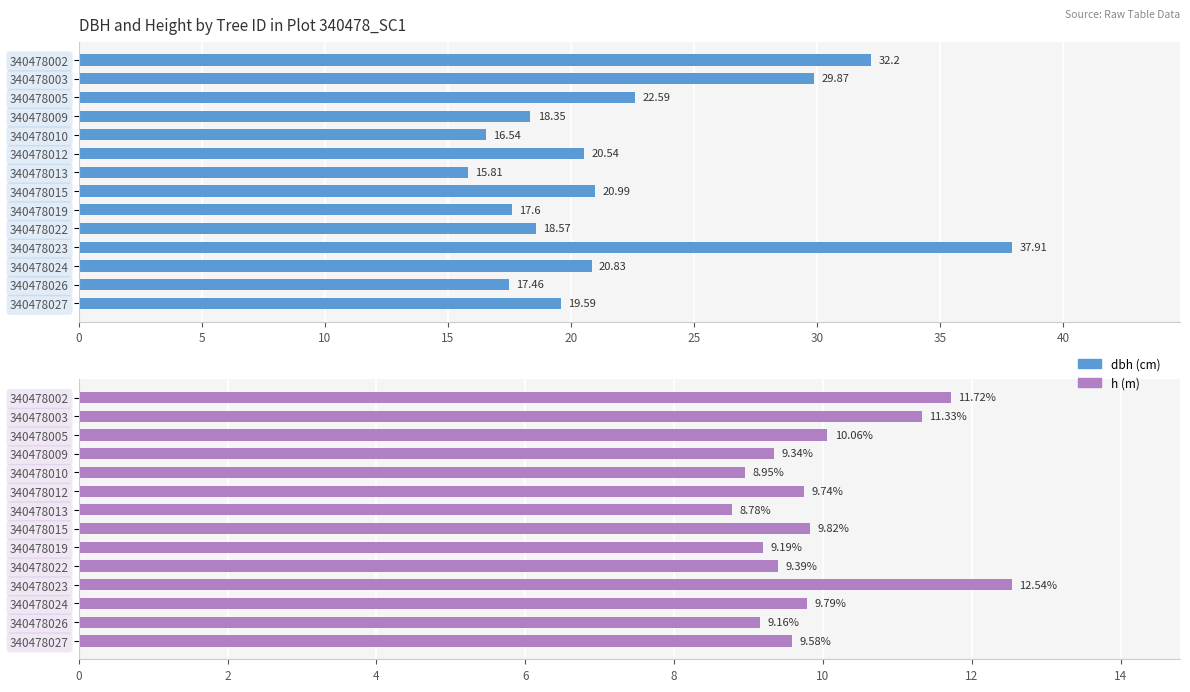

What is the greatest value displayed?

37.9